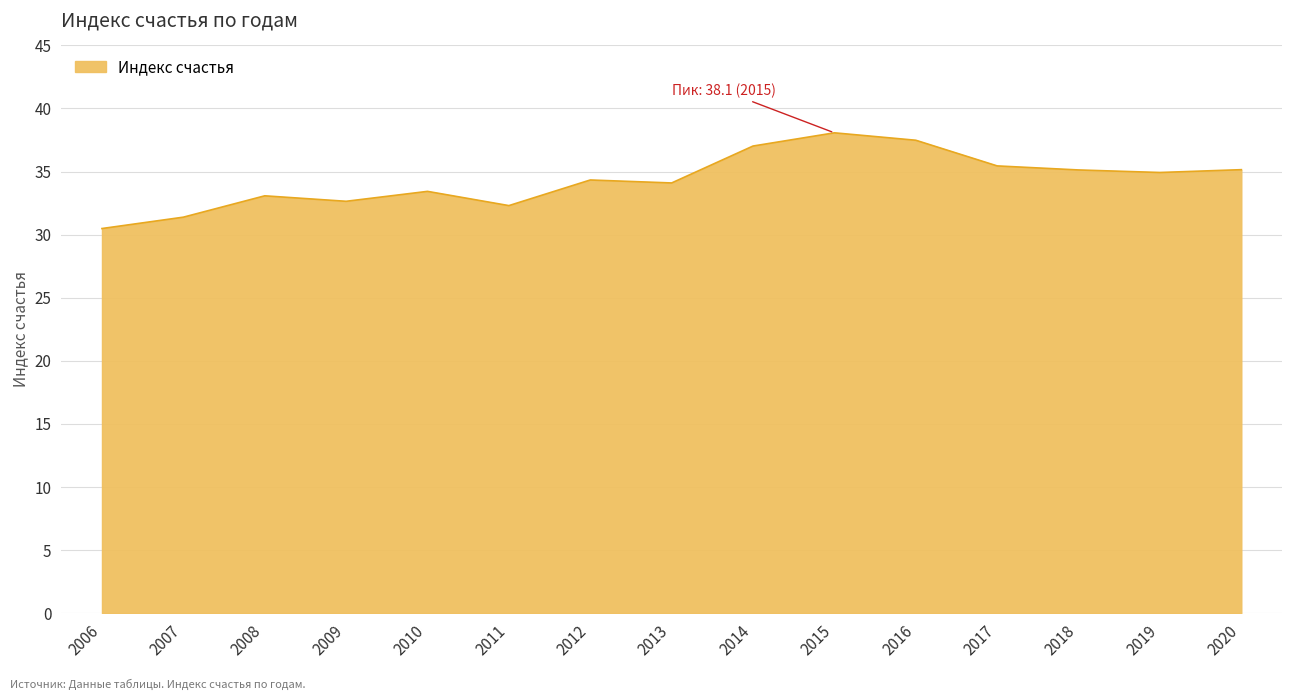

What is the ratio of the value at 2013 to the value at 2018?

1.0